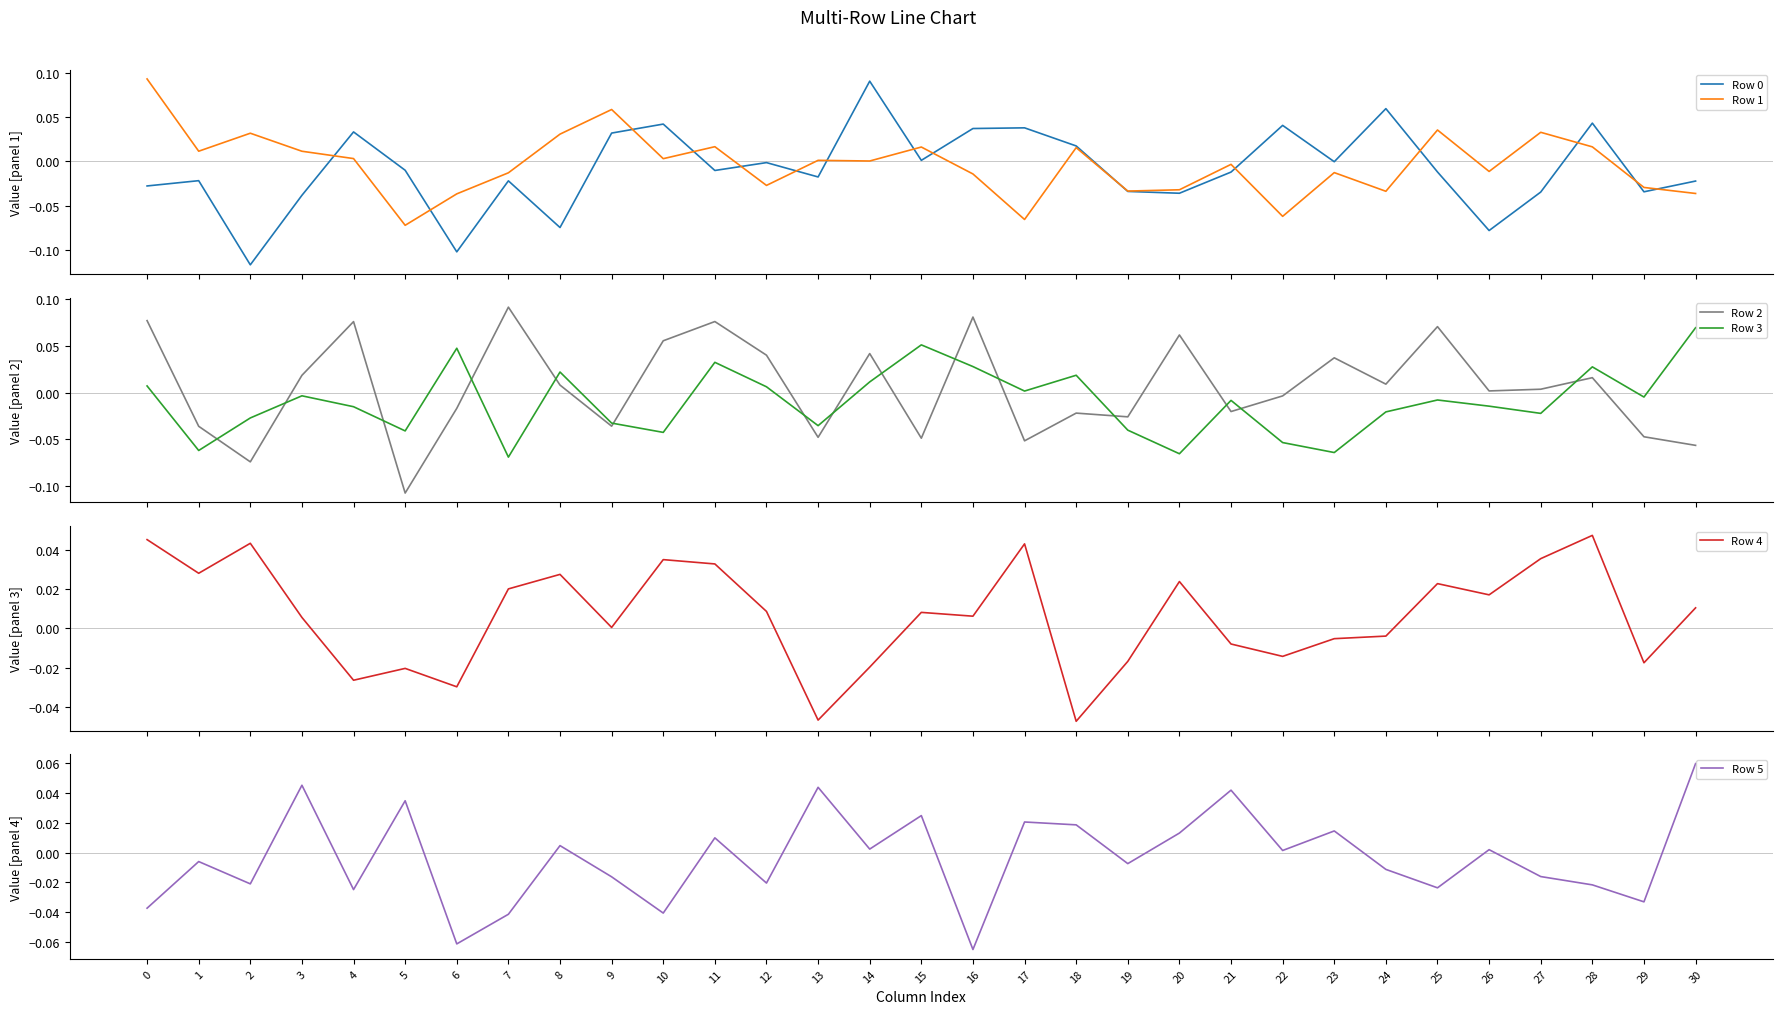

Is it true that Row 4 equals -0.0 at 18?

True